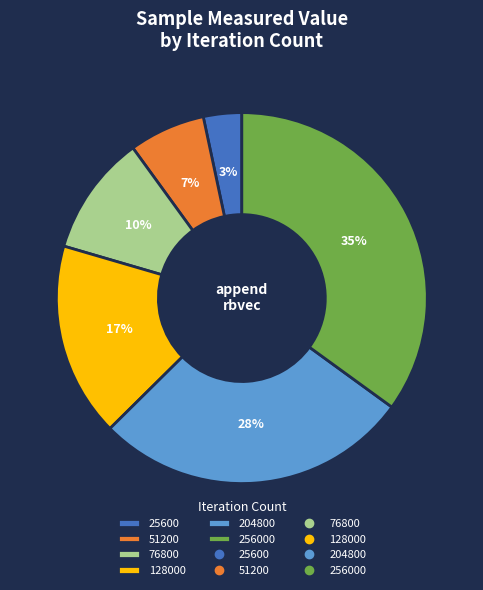

To the nearest percent, what is the difference between the largest and smallest slice percentages?

32%